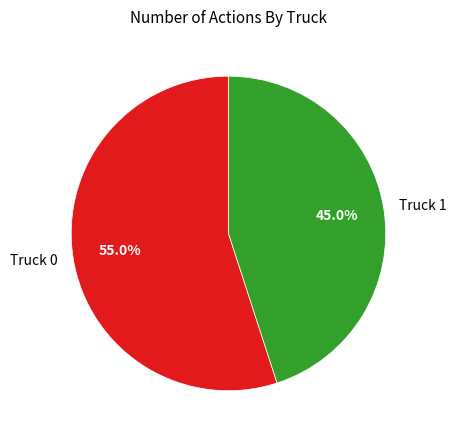

To the nearest percent, what is the combined percentage of Truck 1 and Truck 0?

100%